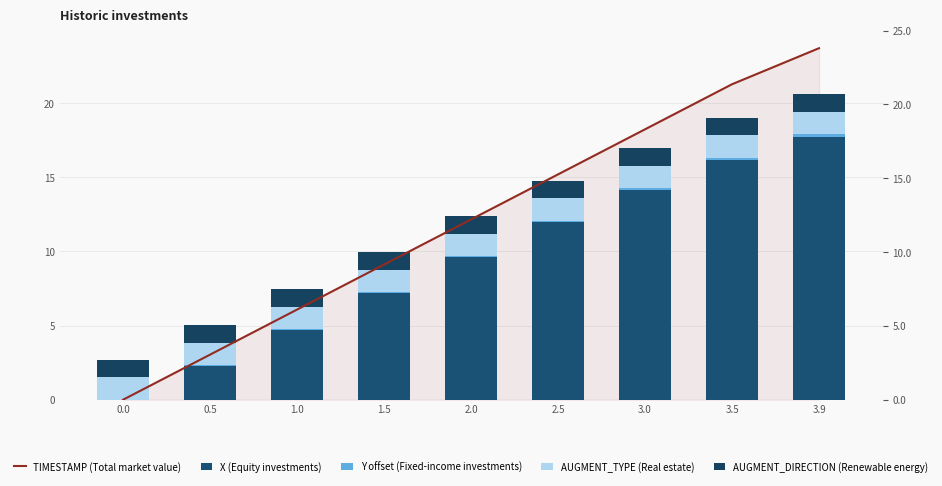

Reading left to right, transcribe all the data shown in this chart.

TIMESTAMP (Total market value): 0.0=0.0	0.5=3.0	1.0=6.1	1.5=9.1	2.0=12.2	2.5=15.2	3.0=18.2	3.5=21.3	3.9=23.7
X (Equity investments): 0.0=0.0	0.5=2.3	1.0=4.7	1.5=7.2	2.0=9.6	2.5=12.0	3.0=14.2	3.5=16.2	3.9=17.7
Y offset (Fixed-income investments): 0.0=0.0	0.5=0.0	1.0=0.1	1.5=0.1	2.0=0.1	2.5=0.1	3.0=0.1	3.5=0.2	3.9=0.2
AUGMENT_TYPE (Real estate): 0.0=1.5	0.5=1.5	1.0=1.5	1.5=1.5	2.0=1.5	2.5=1.5	3.0=1.5	3.5=1.5	3.9=1.5
AUGMENT_DIRECTION (Renewable energy): 0.0=1.2	0.5=1.2	1.0=1.2	1.5=1.2	2.0=1.2	2.5=1.2	3.0=1.2	3.5=1.2	3.9=1.2